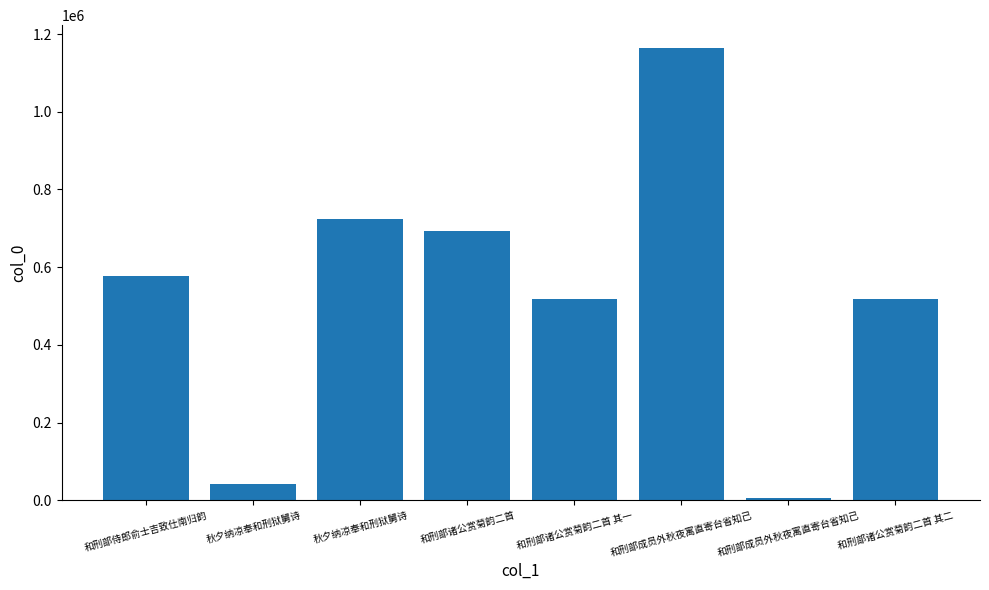

How many values are below 577631?

4